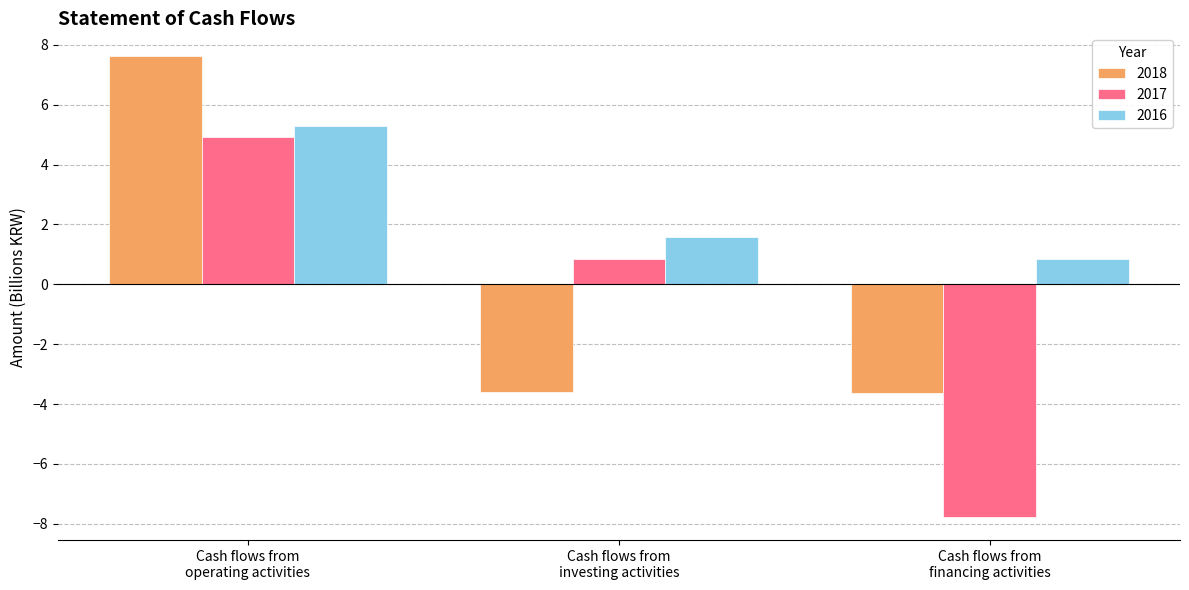

List the series in order of their peak value, lowest first.

2017, 2016, 2018